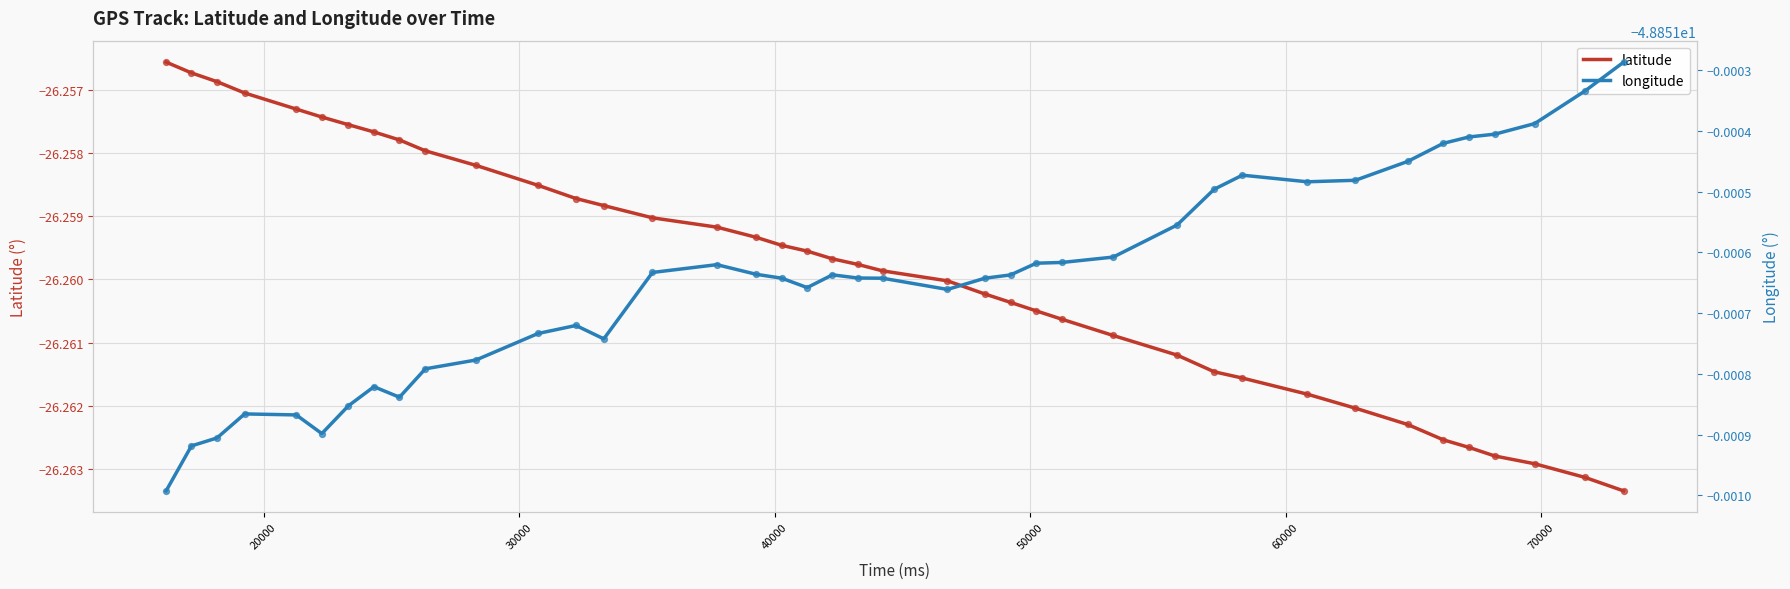

Which series has the largest total across all categories?

latitude